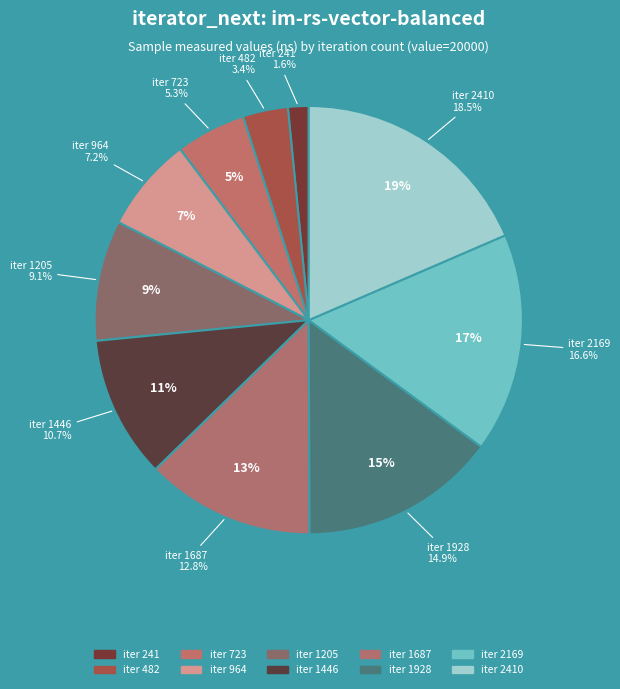

True or false: 1205 accounts for 1% of the total.

False